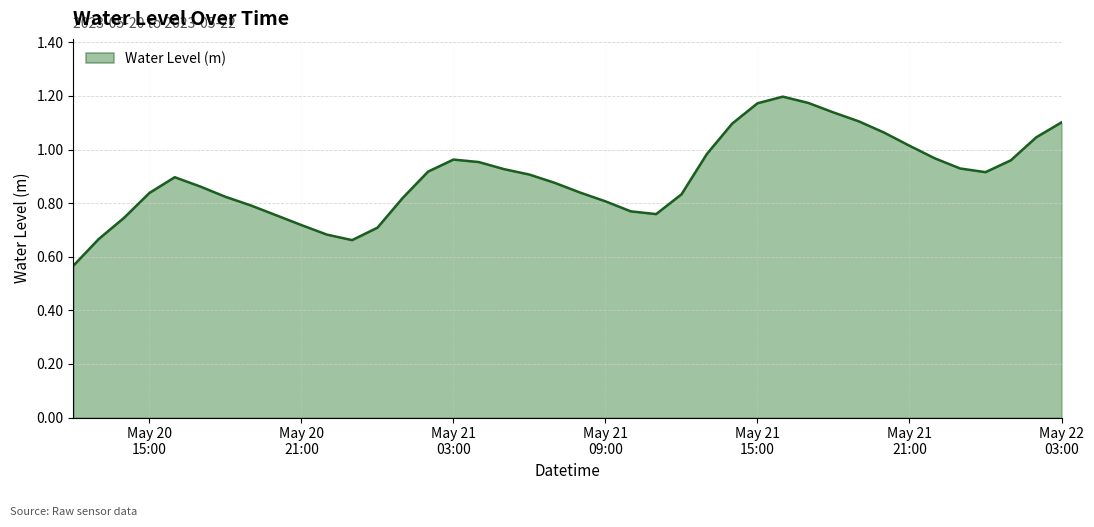

How many lines are shown in the chart?

1